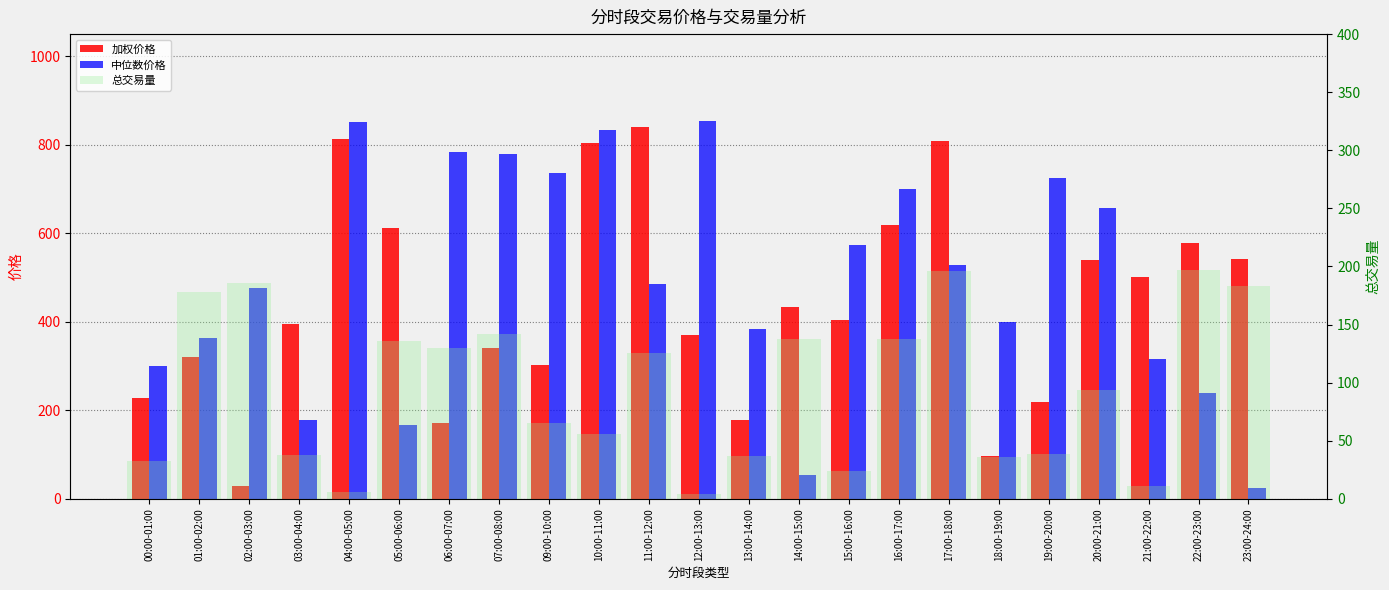

Reading left to right, list all the values displayed in this chart.

加权价格: 227.6	320.6	27.9	395.4	813.1	611.6	172.5	340.2	301.9	802.9	839.0	371.1	178.5	433.5	404.0	619.7	807.4	96.2	218.4	540.0	500.9	578.0	540.9
中位数价格: 299.2	364.5	475.3	177.6	852.4	167.0	783.4	778.7	737.1	833.2	485.2	852.8	383.1	52.8	573.7	699.7	529.4	398.6	725.7	656.4	316.1	239.5	24.8
总交易量: 32.5	177.6	186.1	37.5	5.5	135.8	130.2	141.5	65.6	56.0	125.5	3.9	37.2	137.8	23.9	137.9	196.4	36.3	38.7	93.3	11.3	197.2	183.3